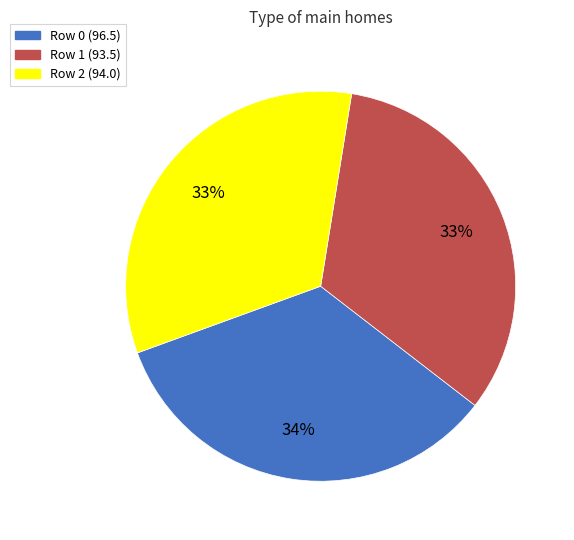

What is the ratio of the value at Row 1 (93.5) to the value at Row 2 (94.0)?

1.0